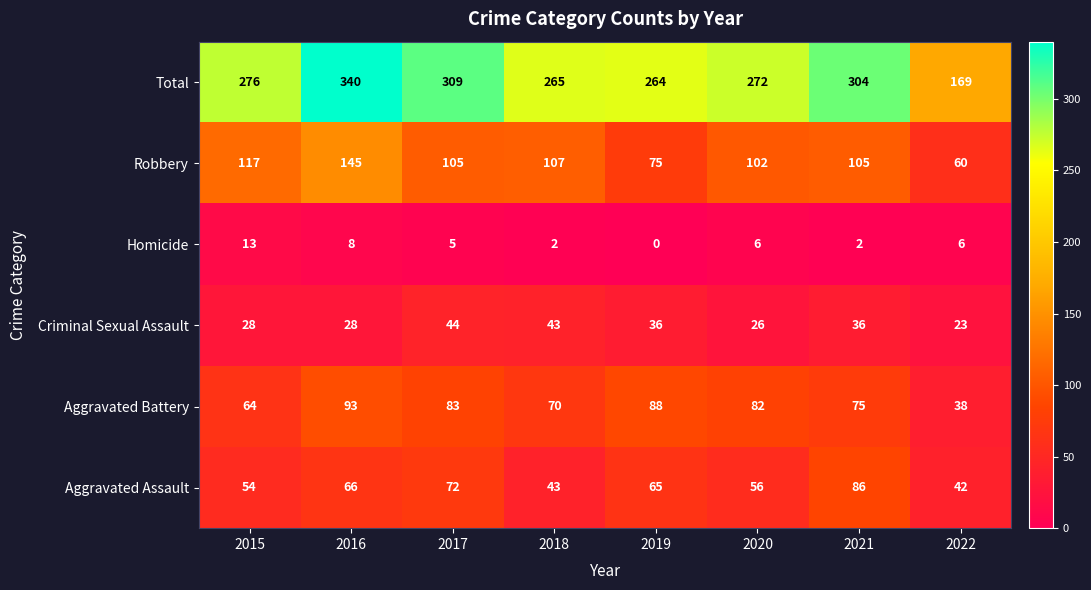

Rank the series by their maximum value, from lowest to highest.

Homicide, Criminal Sexual Assault, Aggravated Assault, Aggravated Battery, Robbery, Total